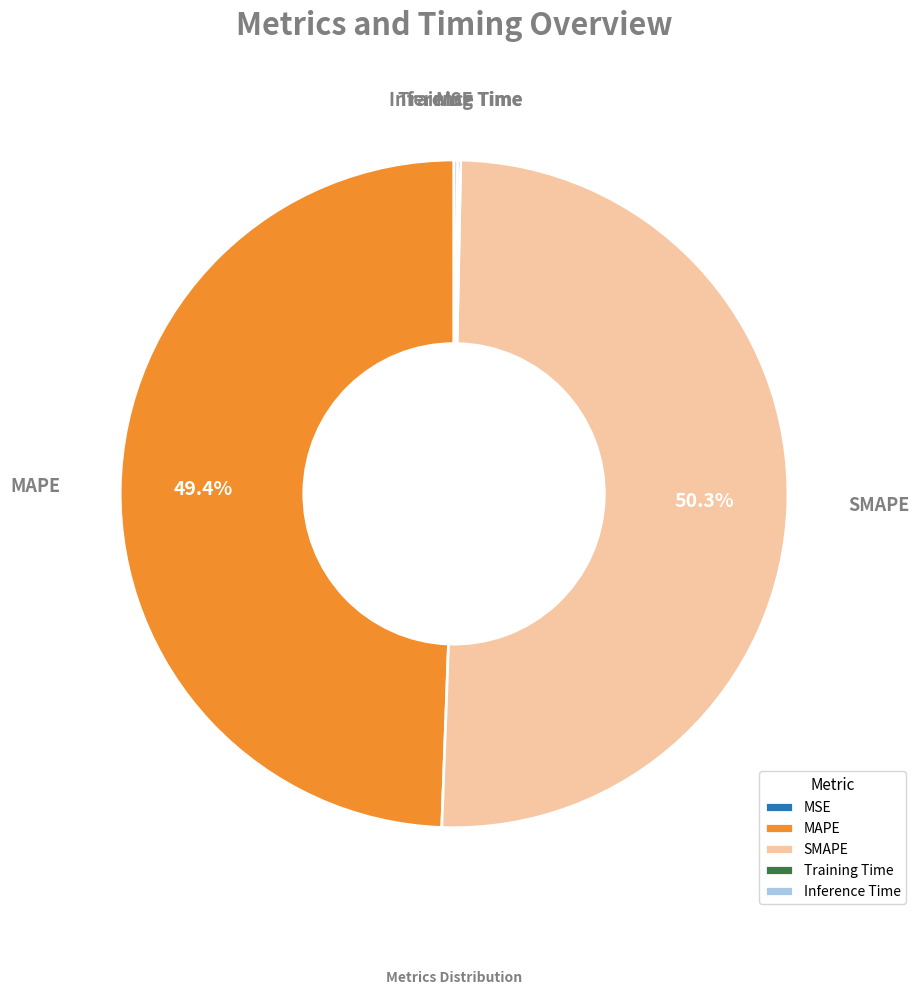

Which category has the biggest portion of the pie?

SMAPE